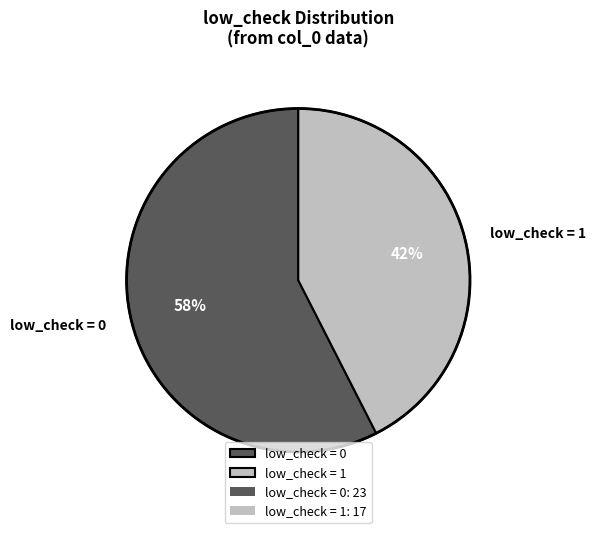

Rank the categories by value from lowest to highest.

low_check = 1, low_check = 0